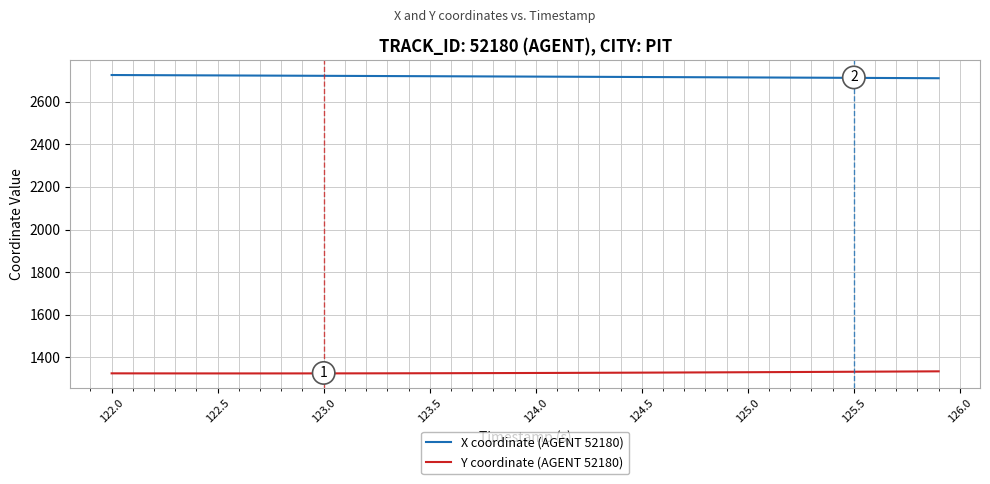

What is the lowest value of the X coordinate (AGENT 52180) series?

2709.6